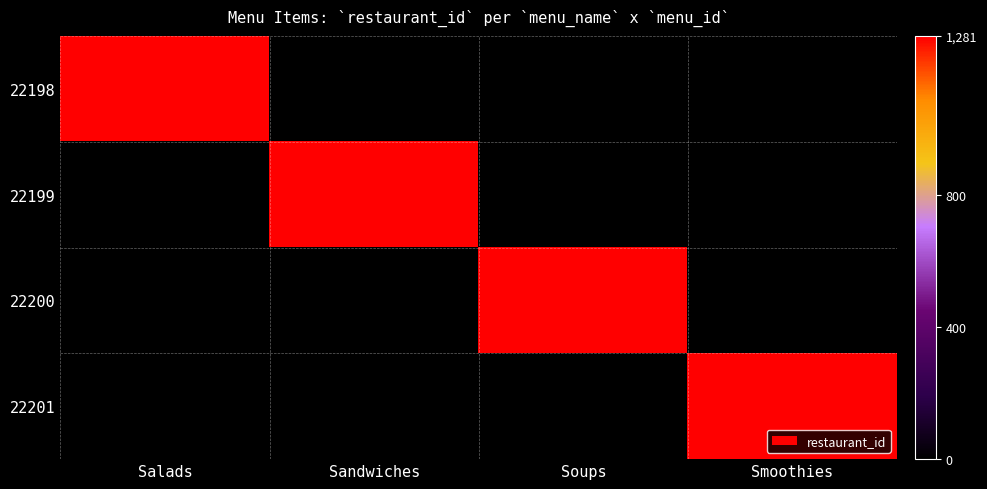

What is the difference between the highest and lowest values at Soups?

1281